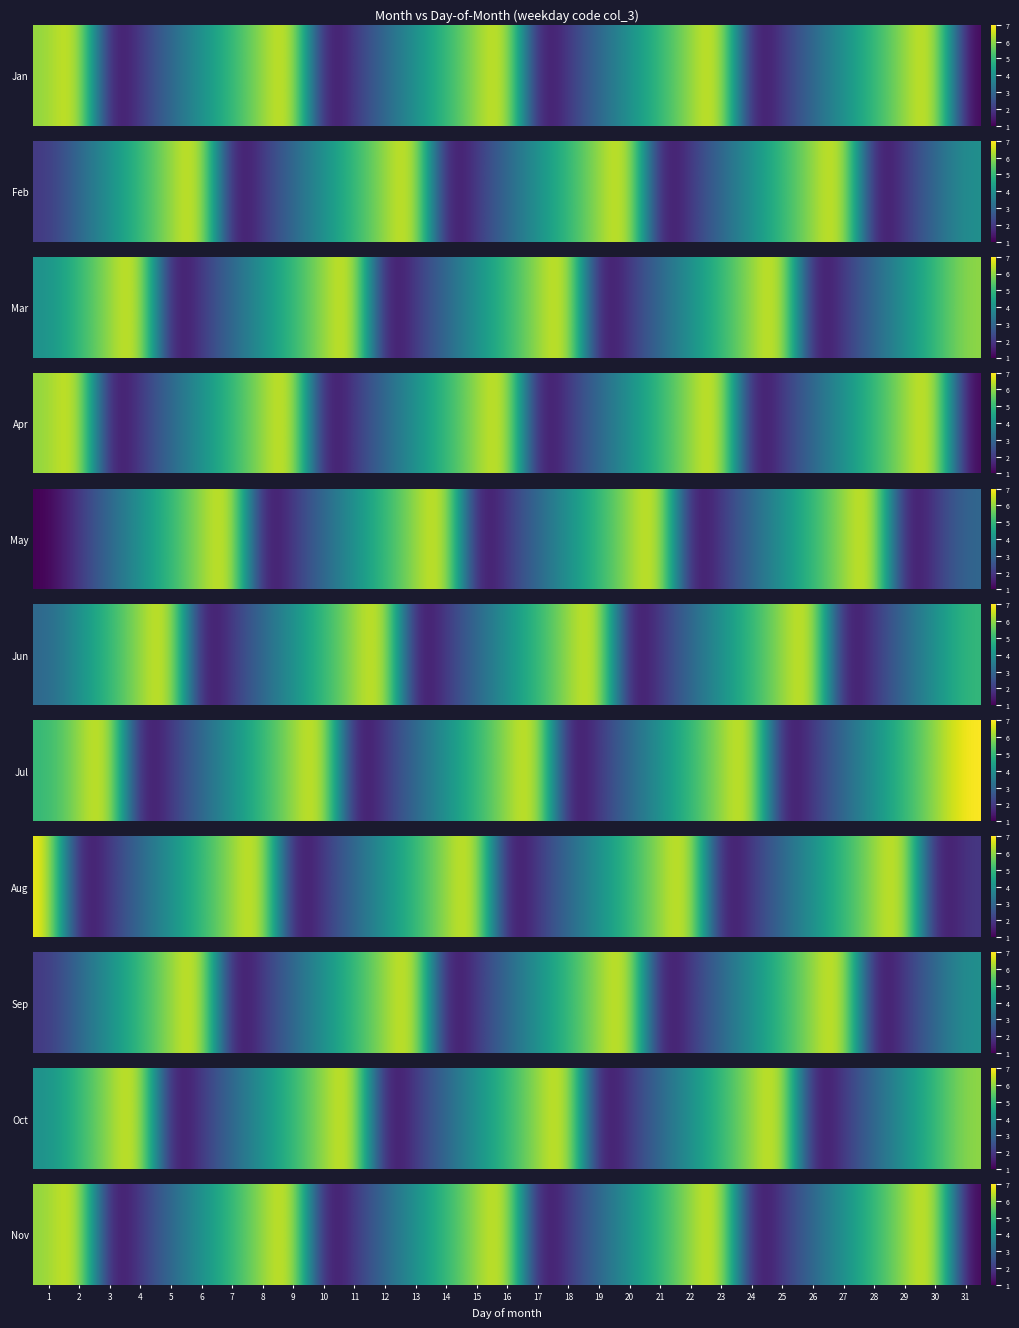

Rank the categories by value from lowest to highest.

3, 10, 17, 24, 31, 4, 11, 18, 25, 5, 12, 19, 26, 6, 13, 20, 27, 7, 14, 21, 28, 1, 8, 15, 22, 29, 2, 9, 16, 23, 30